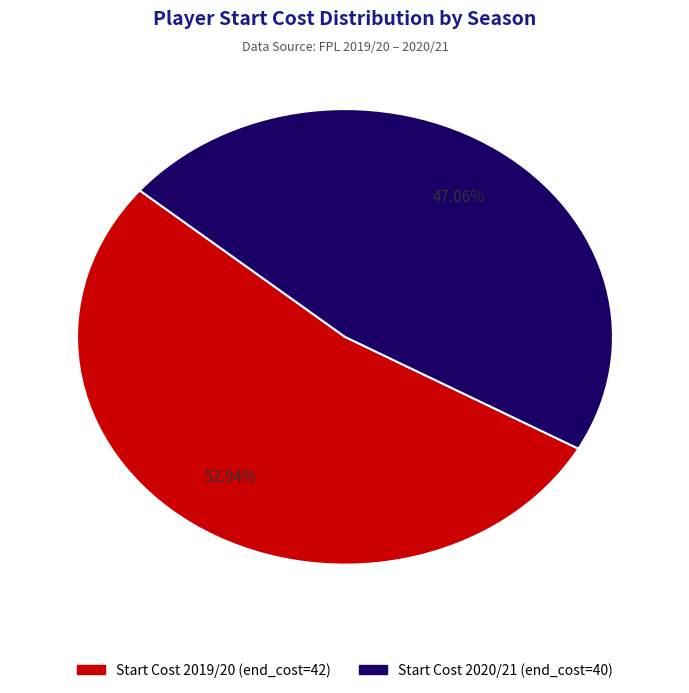

Is there a majority slice in this chart?

Yes